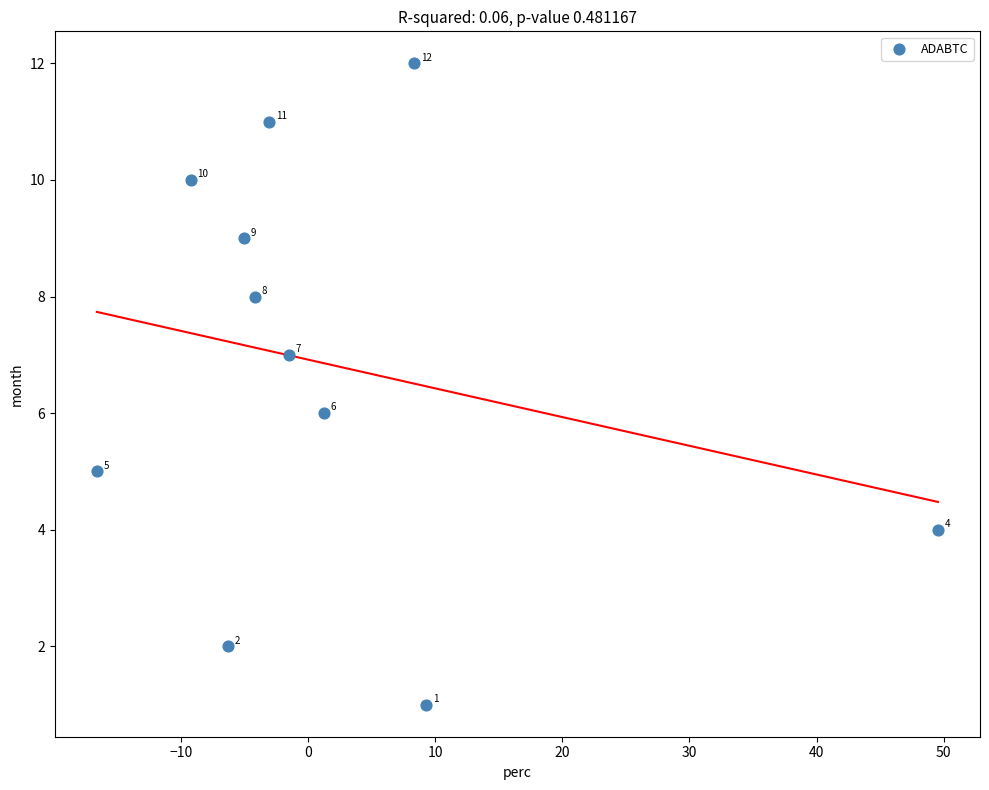

What Y value in the scatter plot is closest to 6?

6